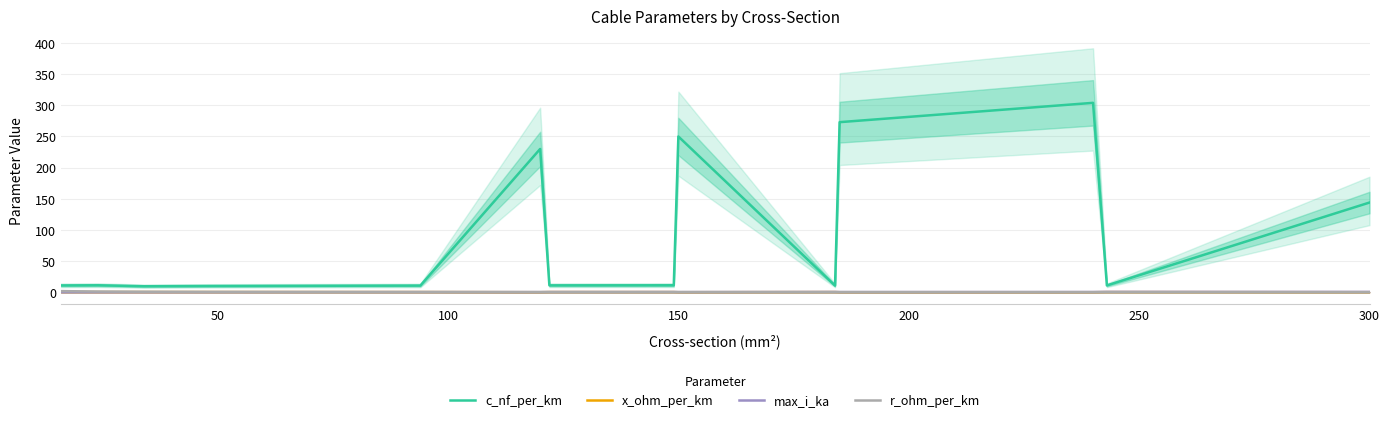

Is the value of x_ohm_per_km at 7 greater than the value of max_i_ka at 9?

Yes